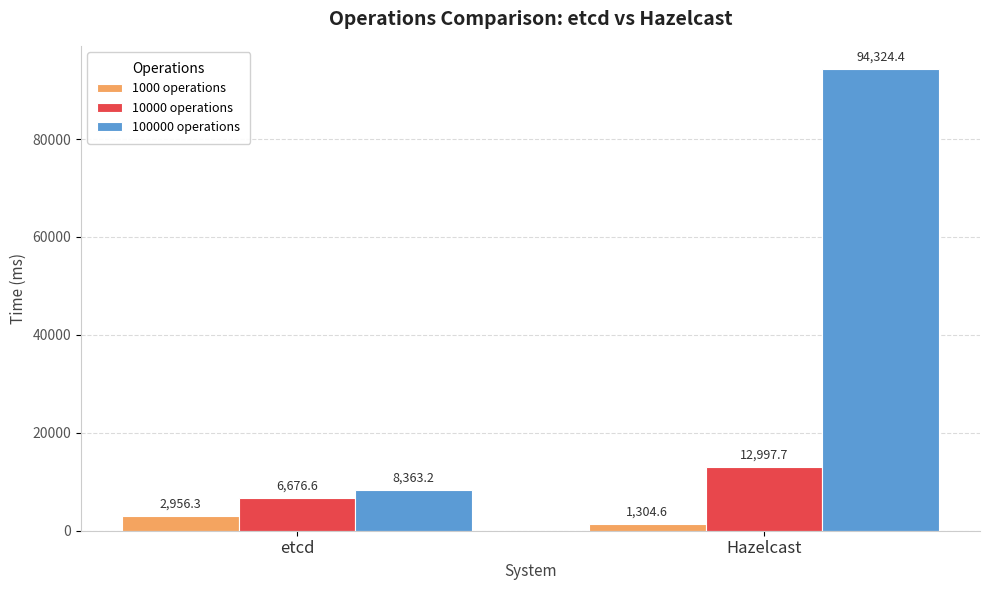

What are all the series names shown in the legend?

1000 operations, 10000 operations, 100000 operations